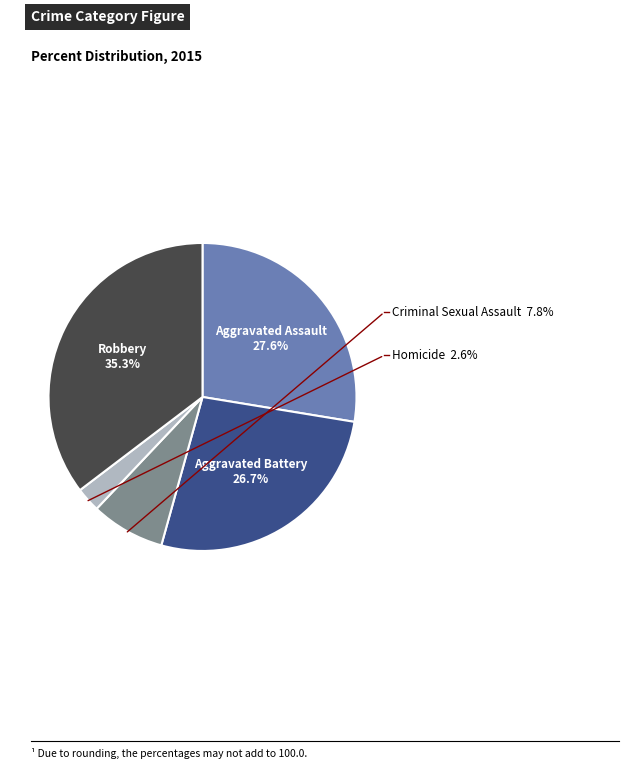

Combined, what portion of the pie is Homicide and Aggravated Assault?

30.2%